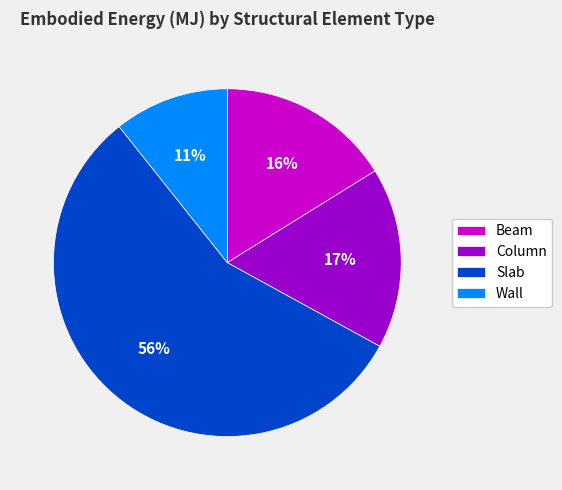

Do Column and Beam together represent more than half of the pie?

No